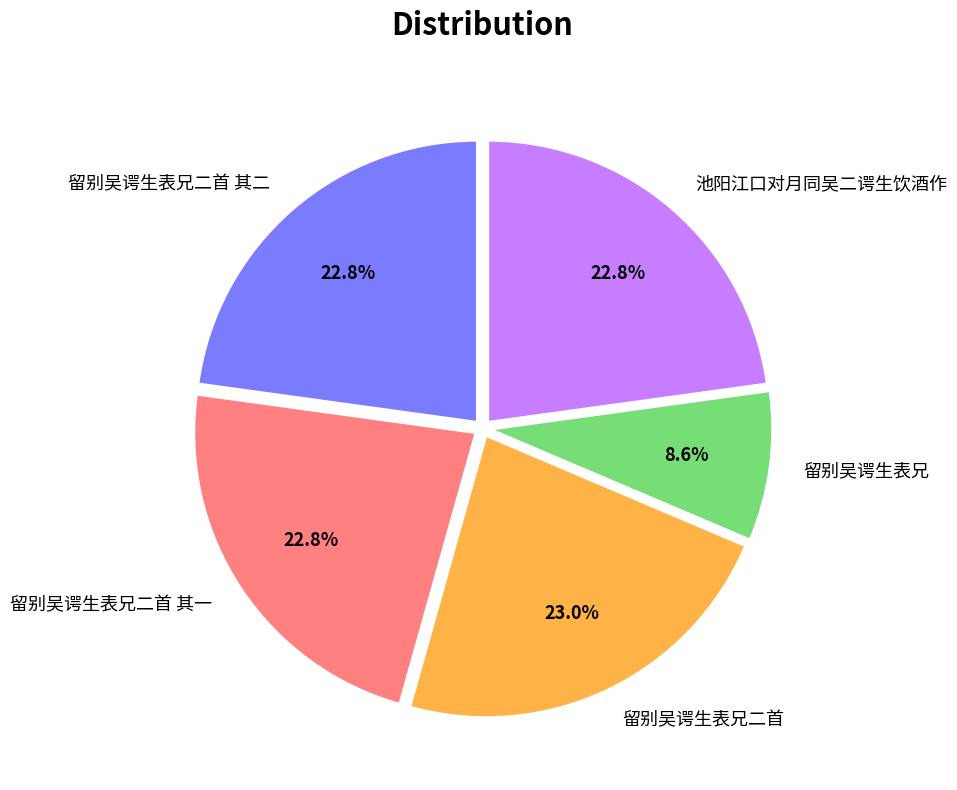

Does 池阳江口对月同吴二谔生饮酒作 account for over 50% of the chart?

No